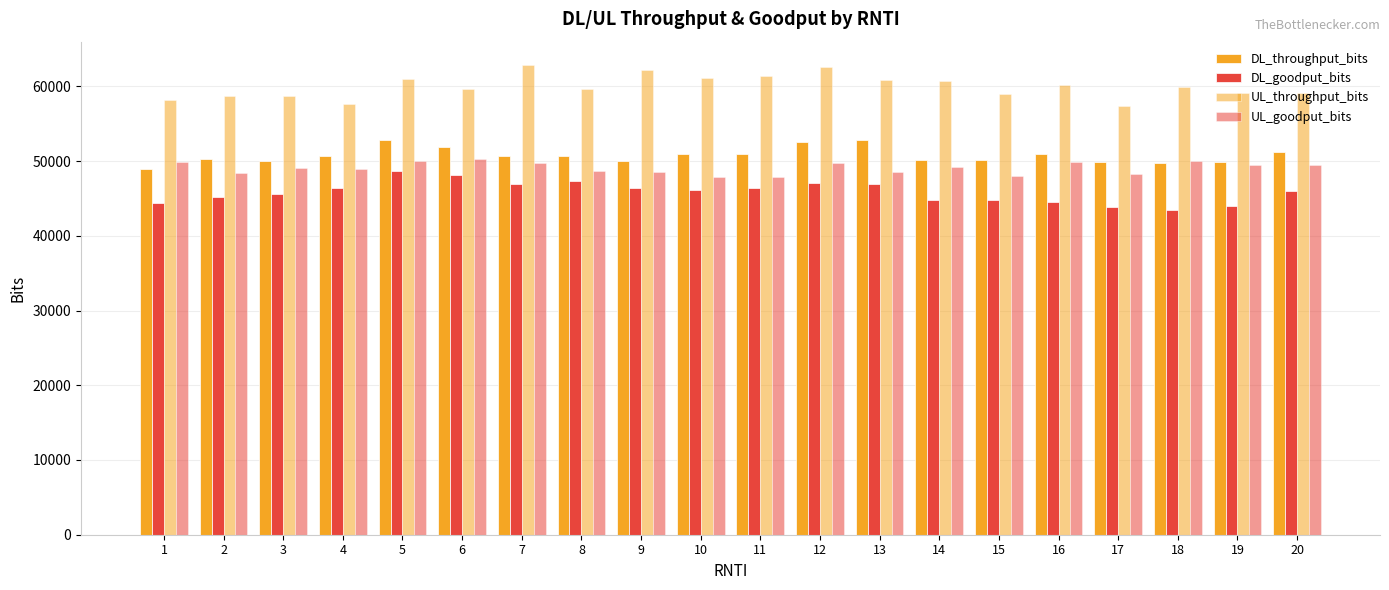

What is the average value of the UL_throughput_bits series?

59985